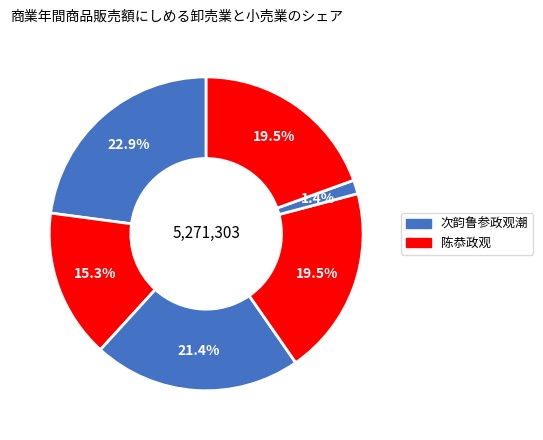

How many segments does this pie chart have?

6